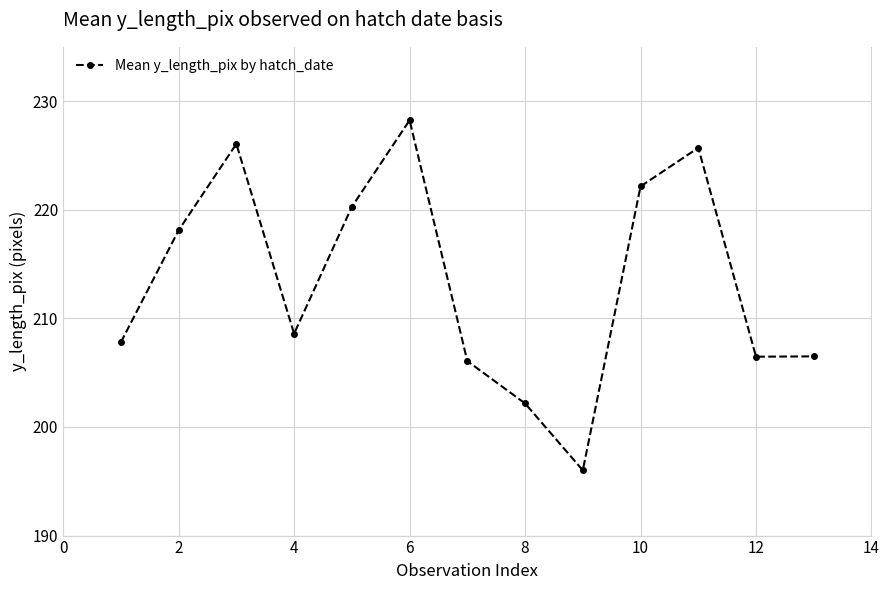

What is the sum of all values?

2774.1